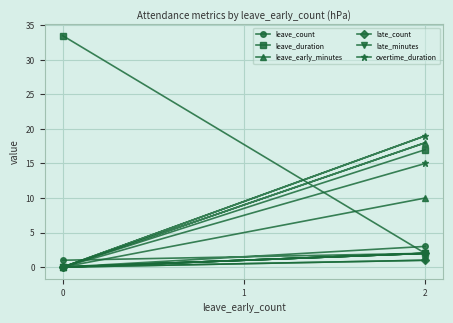

Is it true that late_count equals 0.0 at 0?

True